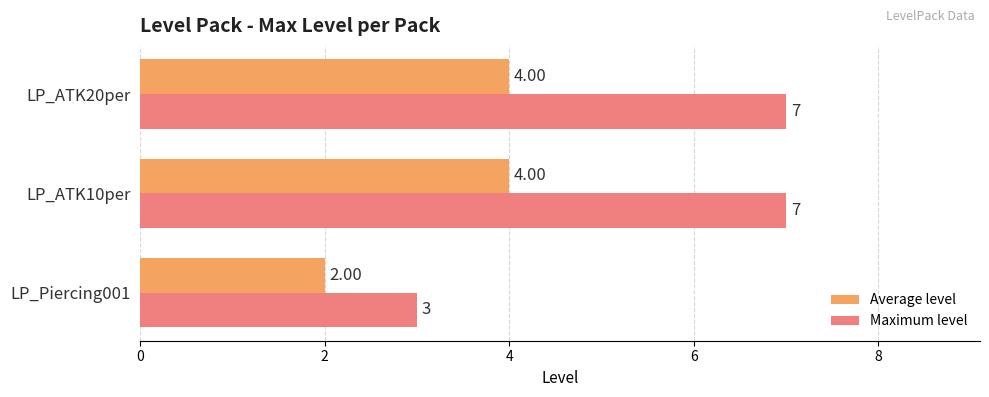

Rank the series at LP_ATK20per from lowest to highest value.

Average level, Maximum level